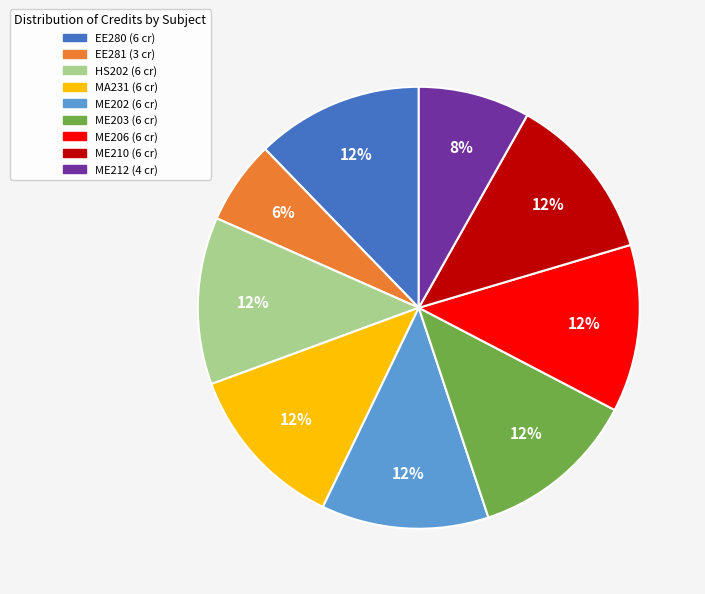

To the nearest percent, what is the combined percentage of ME202 and MA231?

24%